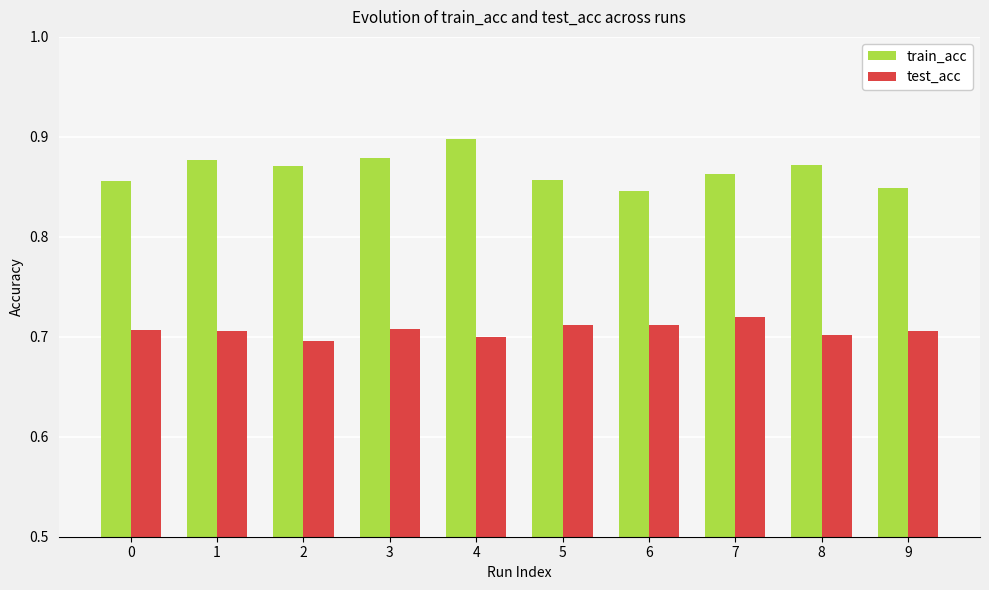

Rank the series by their average value, from highest to lowest.

train_acc, test_acc